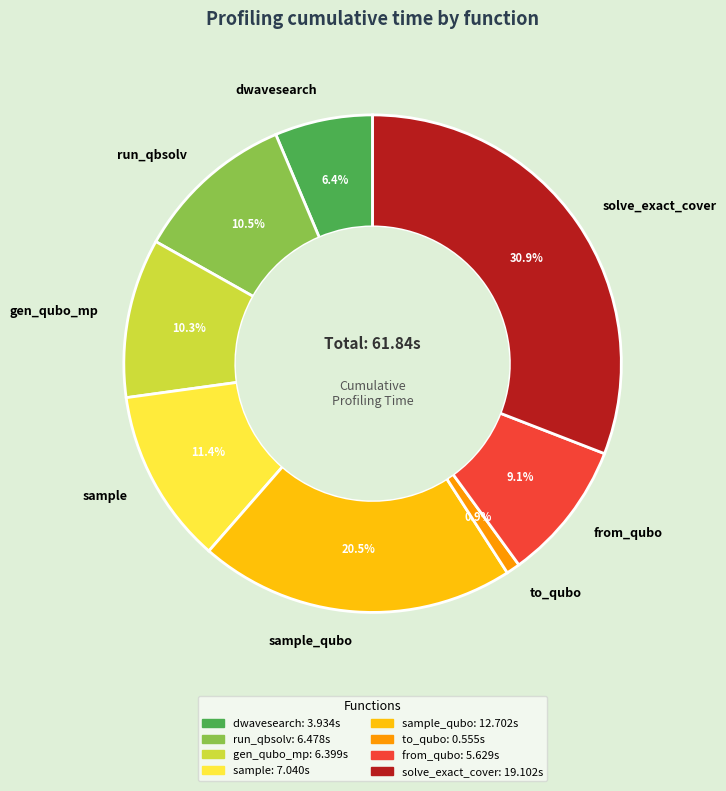

What percentage do solve_exact_cover and sample_qubo together represent?

51.4%